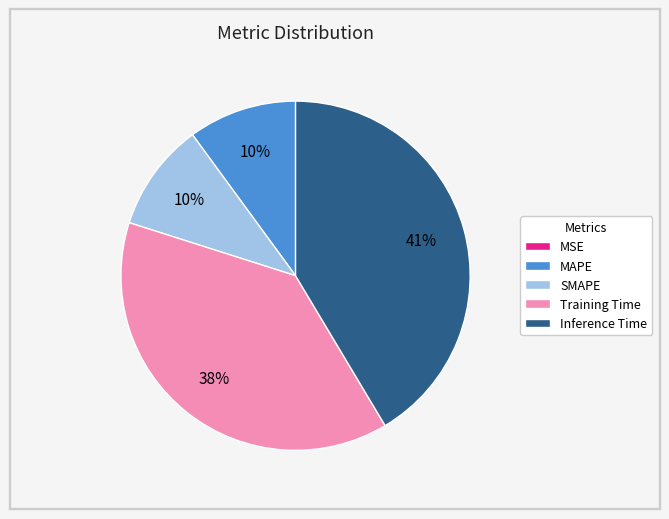

To the nearest percent, what is the average slice percentage?

20%